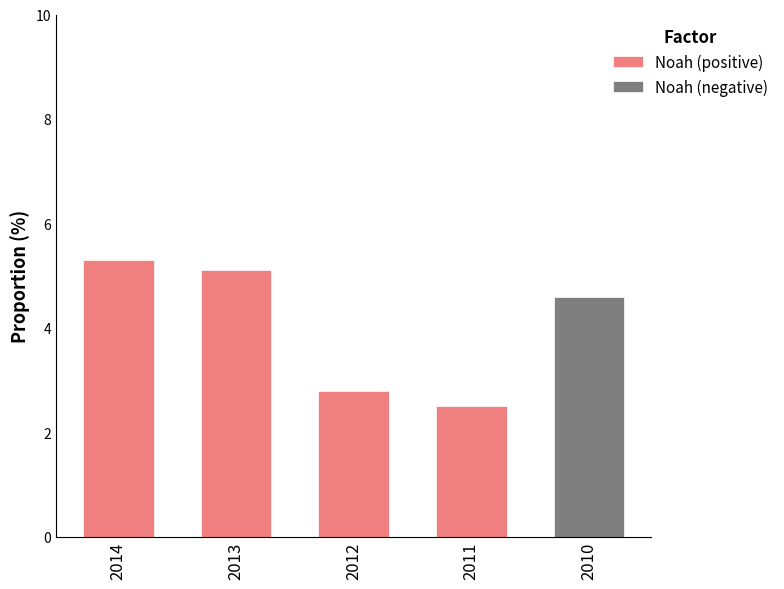

Reading left to right, transcribe all the data shown in this chart.

Noah (positive): 5.3	5.1	2.8	2.5	0.0
Noah (negative): 0.0	0.0	0.0	0.0	4.6